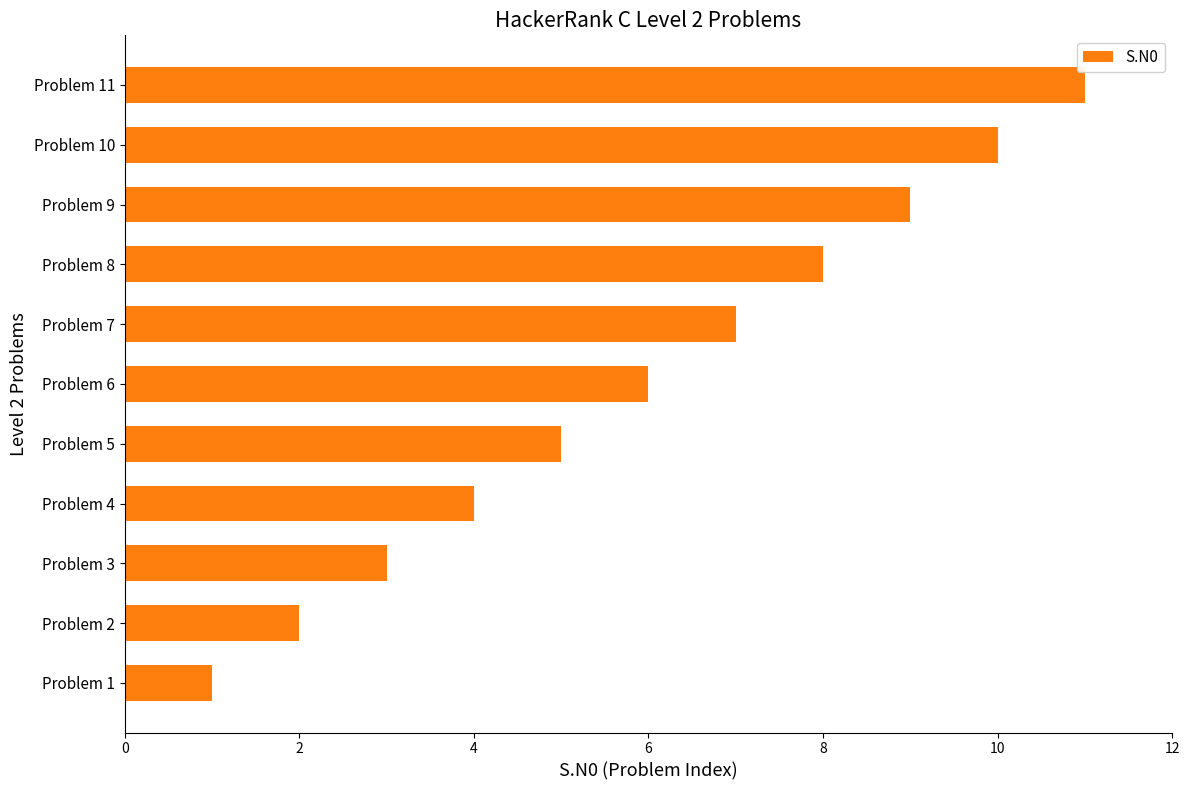

Is it true that the value at Problem 3 is 3?

True